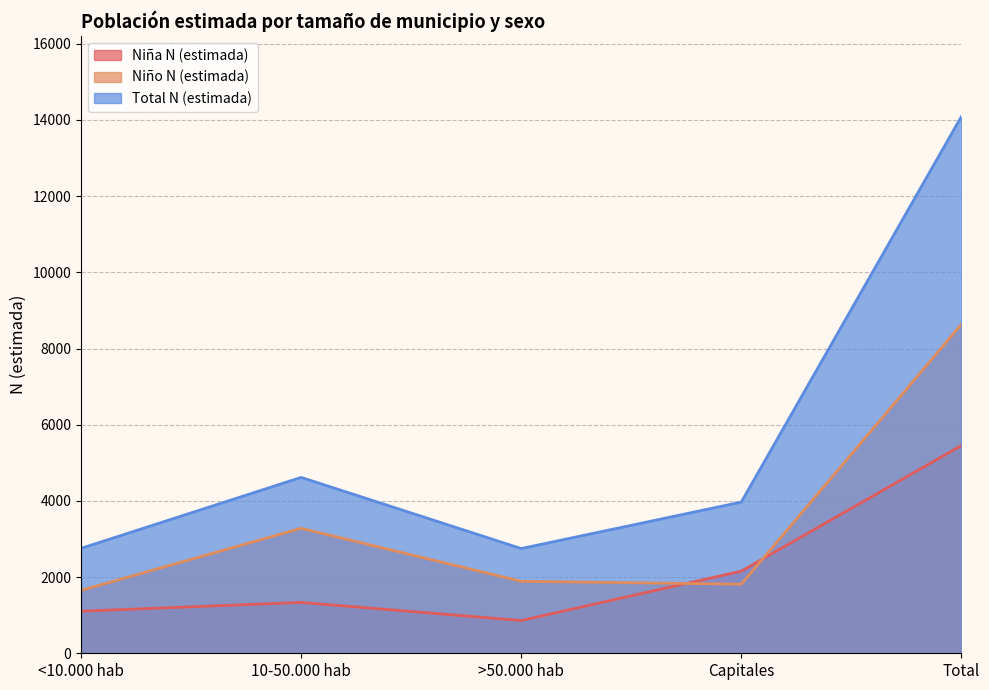

The Niña N (estimada) series shows 860 at >50.000 hab. True or false?

True